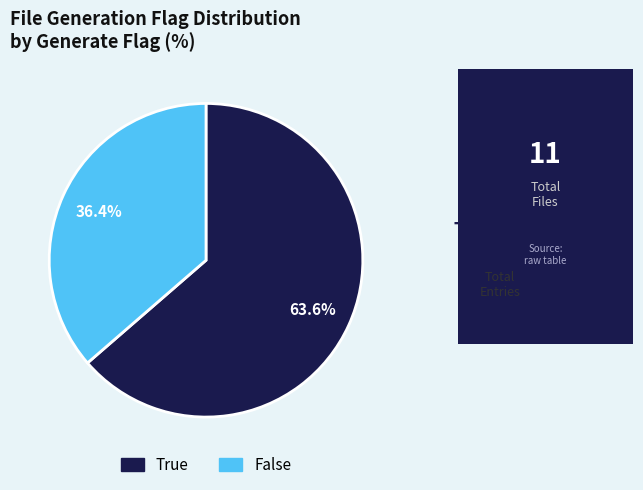

To the nearest percent, what portion does True represent?

64%